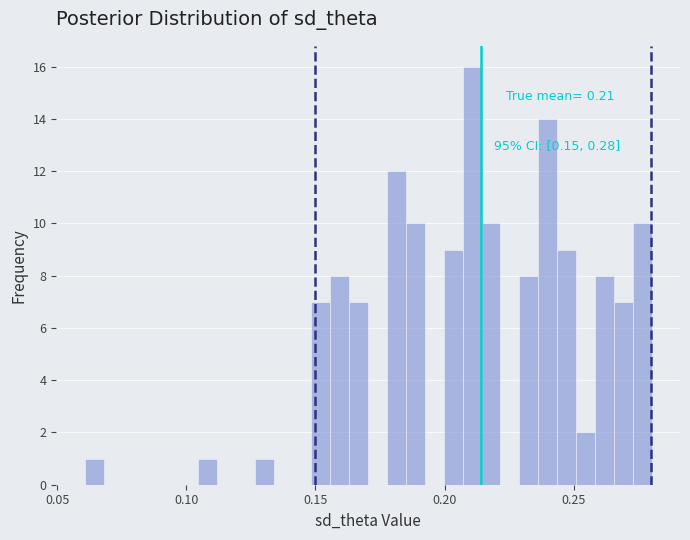

Read against the x-axis, roughly where is the centre of the tallest bar?

0.210